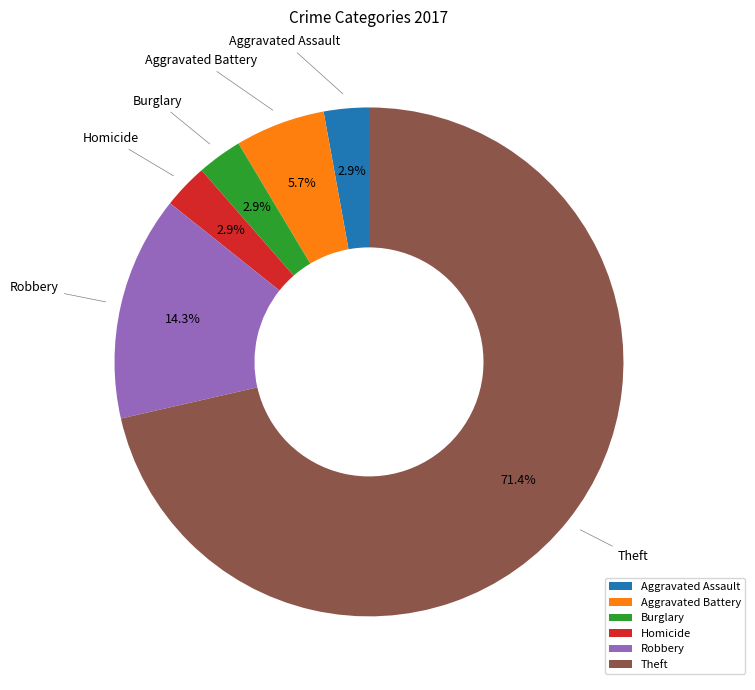

Is there any slice that represents more than half of the pie?

Yes